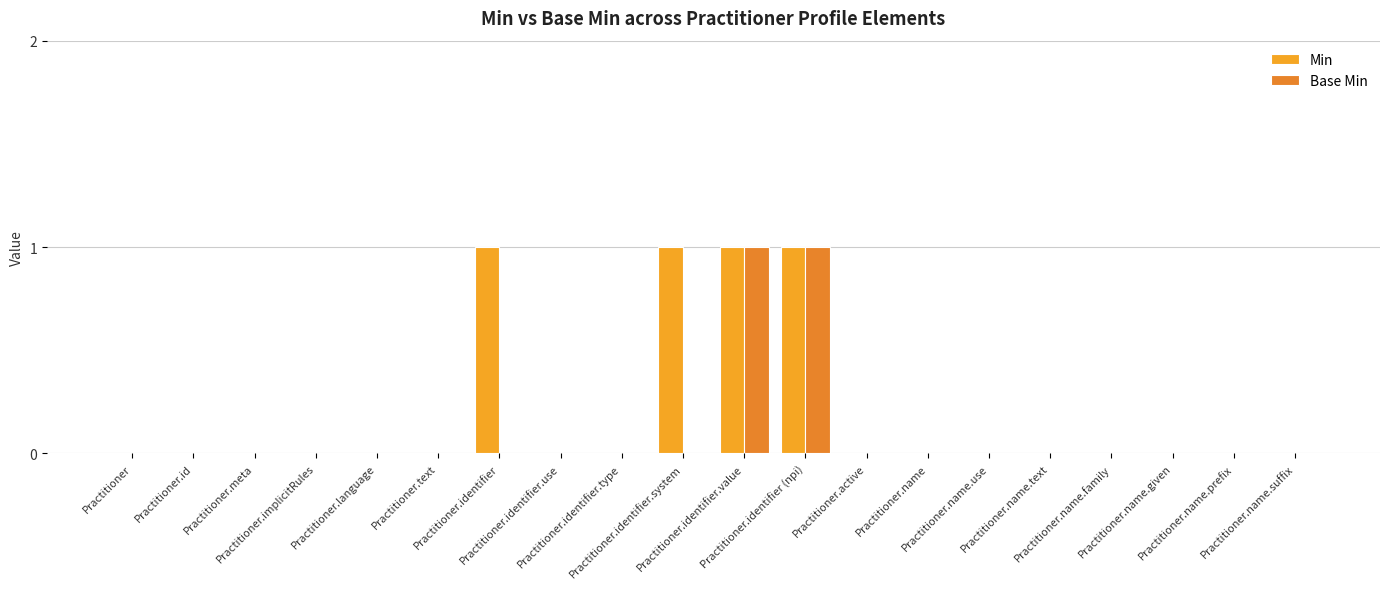

How many data points does each series have?

20